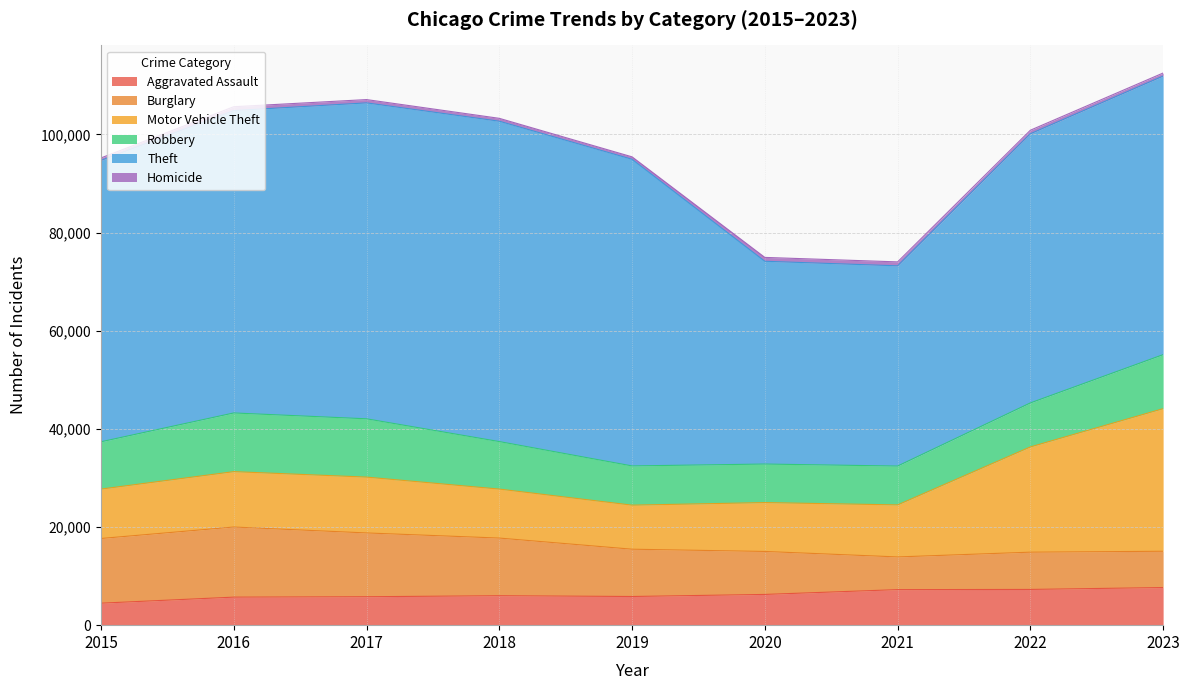

Does the chart have visible grid lines?

Yes